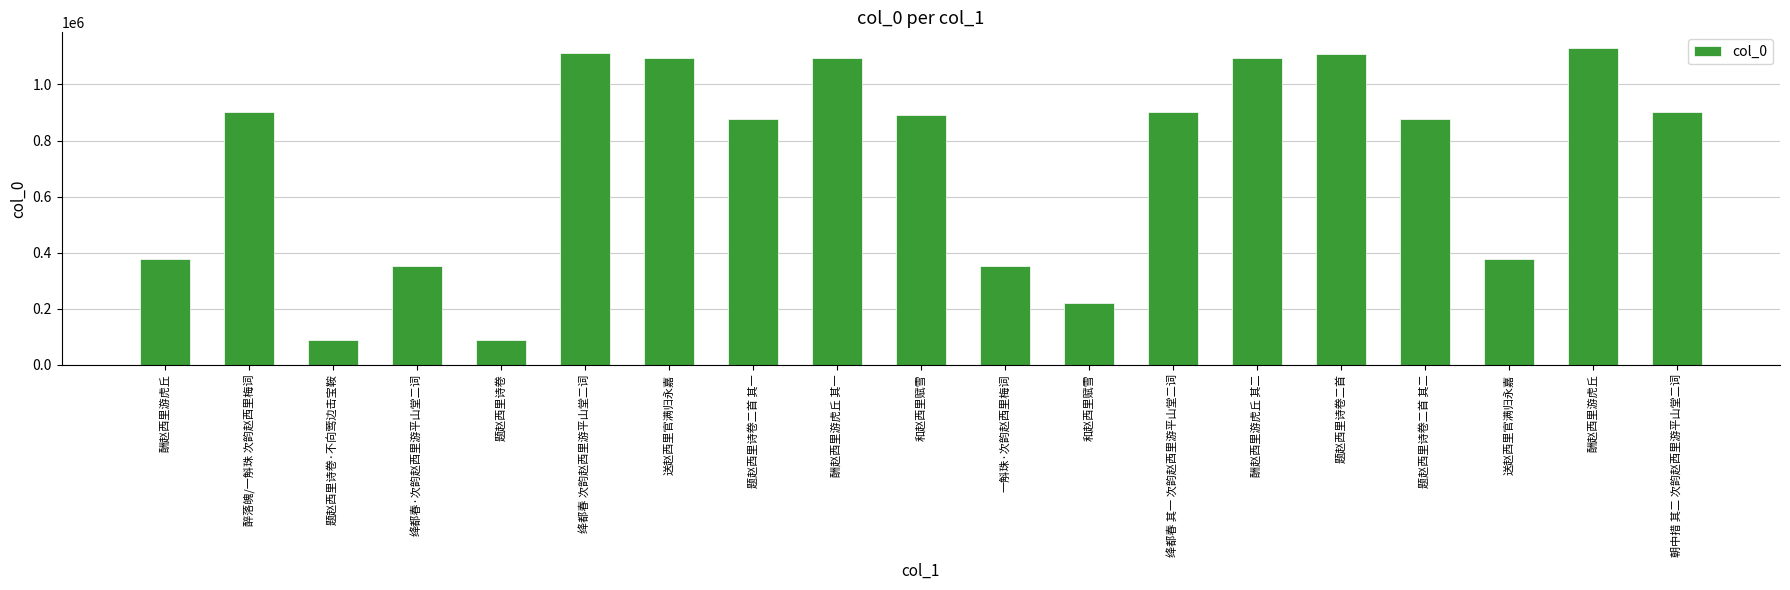

What is the label of the 2nd bar from the right?

酬赵西里游虎丘